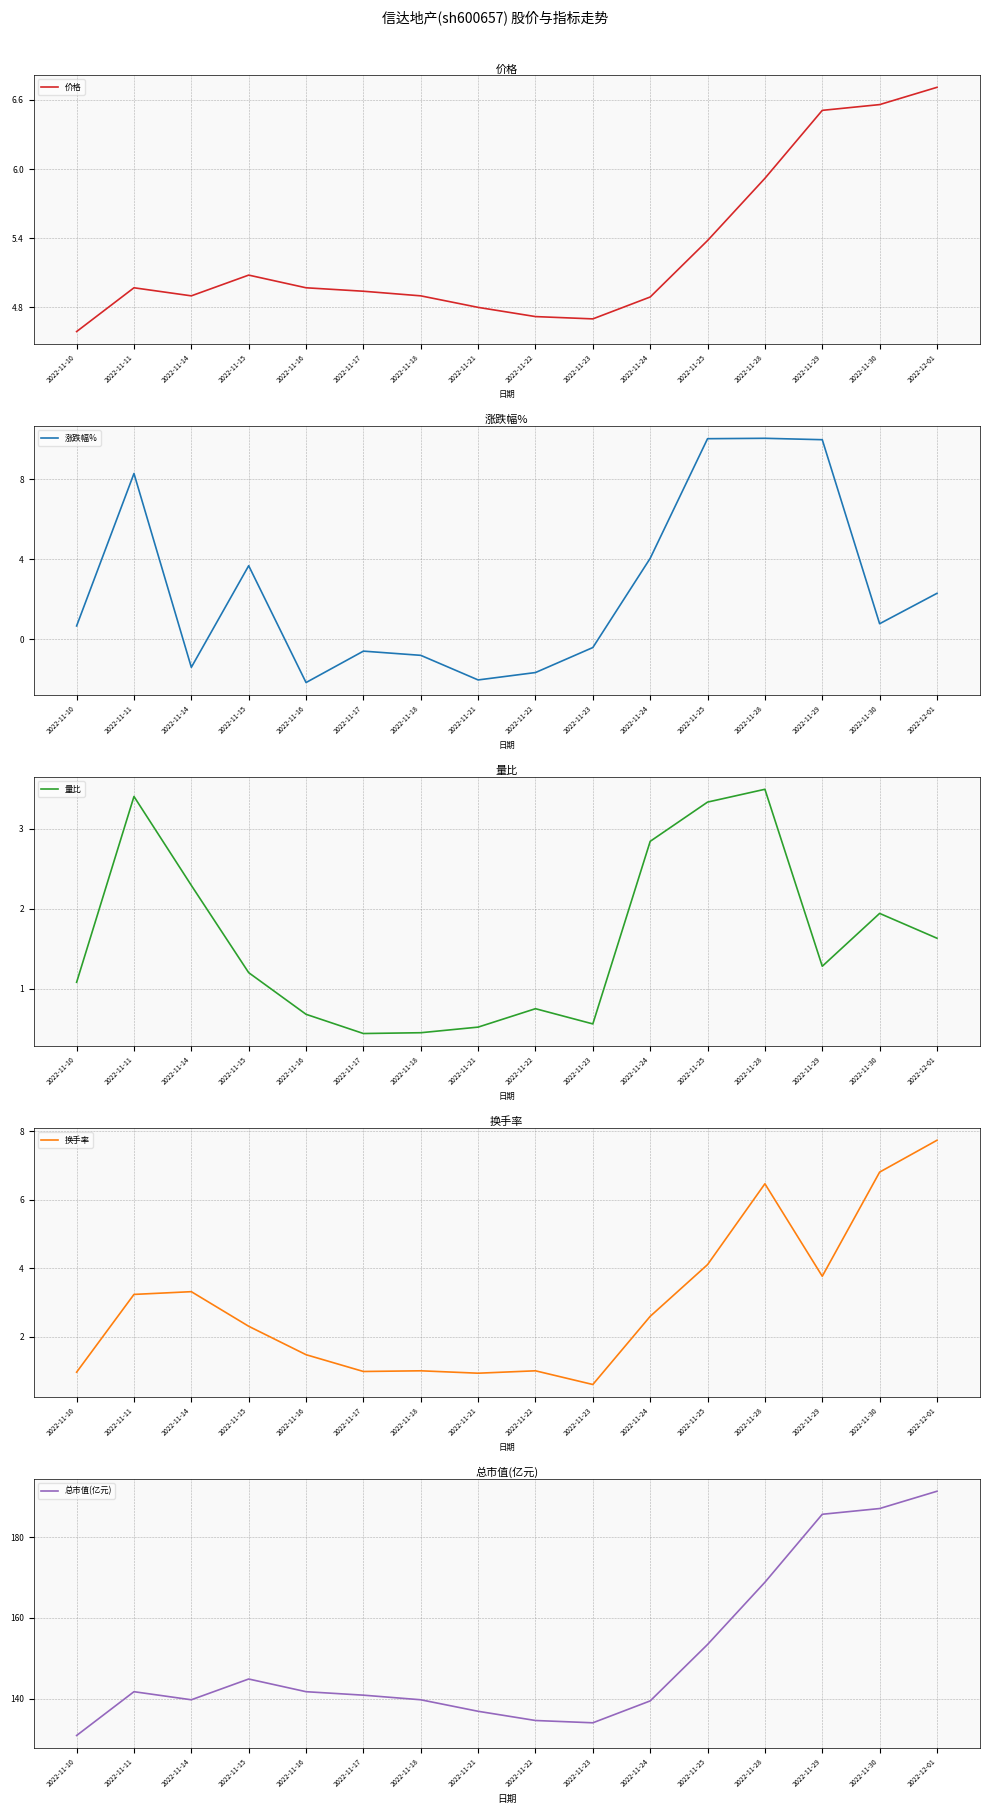

Which series has the largest total across all categories?

总市值(亿元)